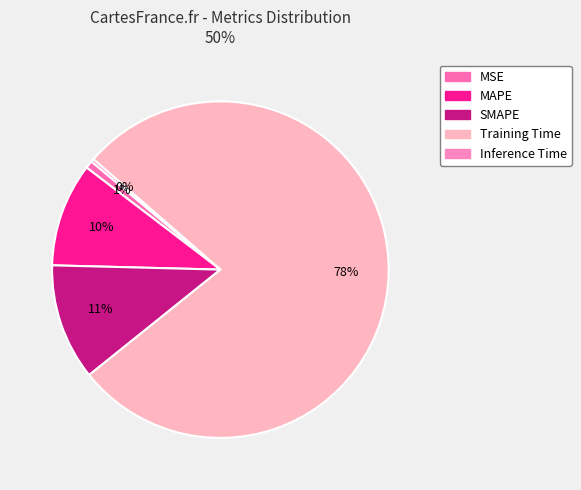

Count the number of slices in the pie.

5